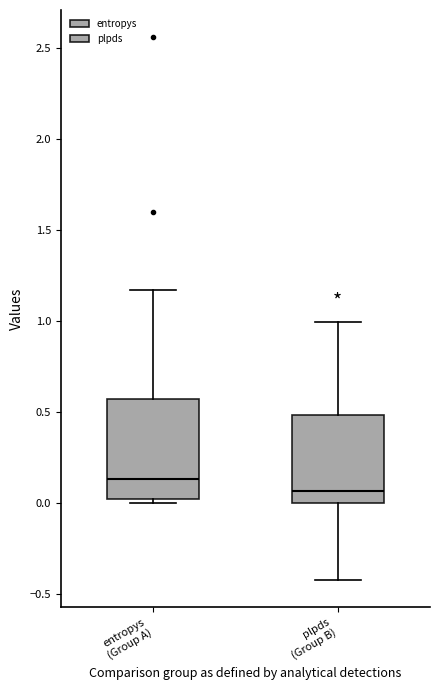

Which box's median line is the lowest?

plpds (Group B)